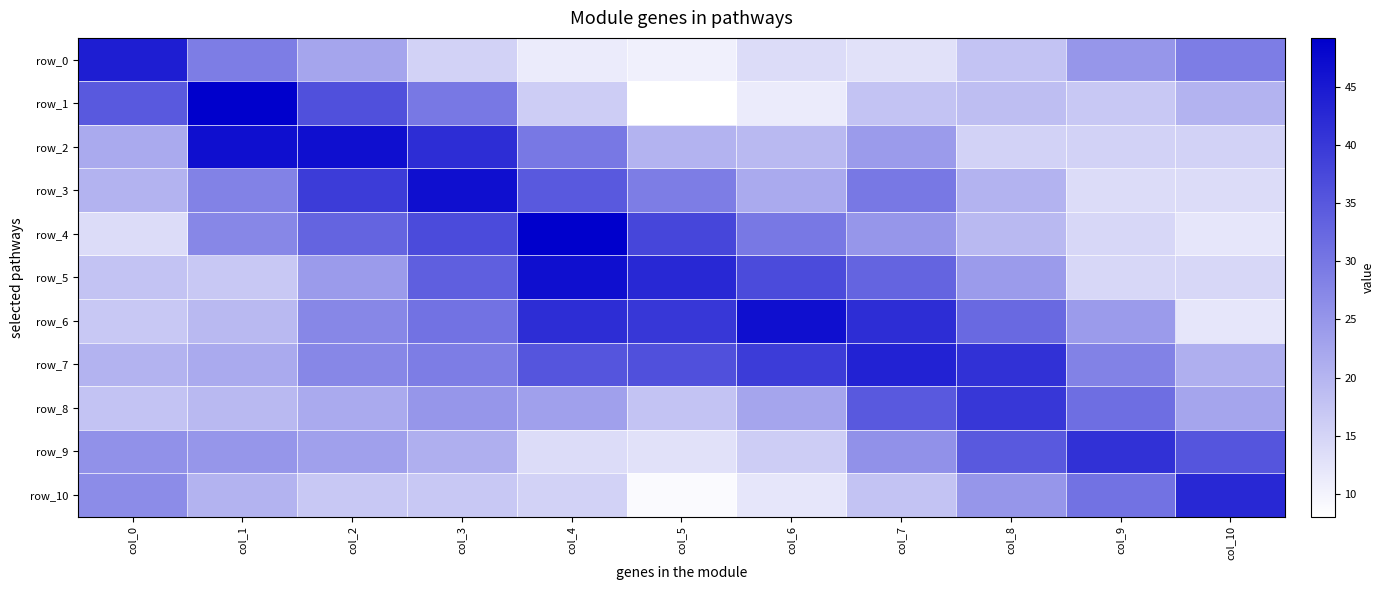

What is the average value of the row_9 series?

25.0